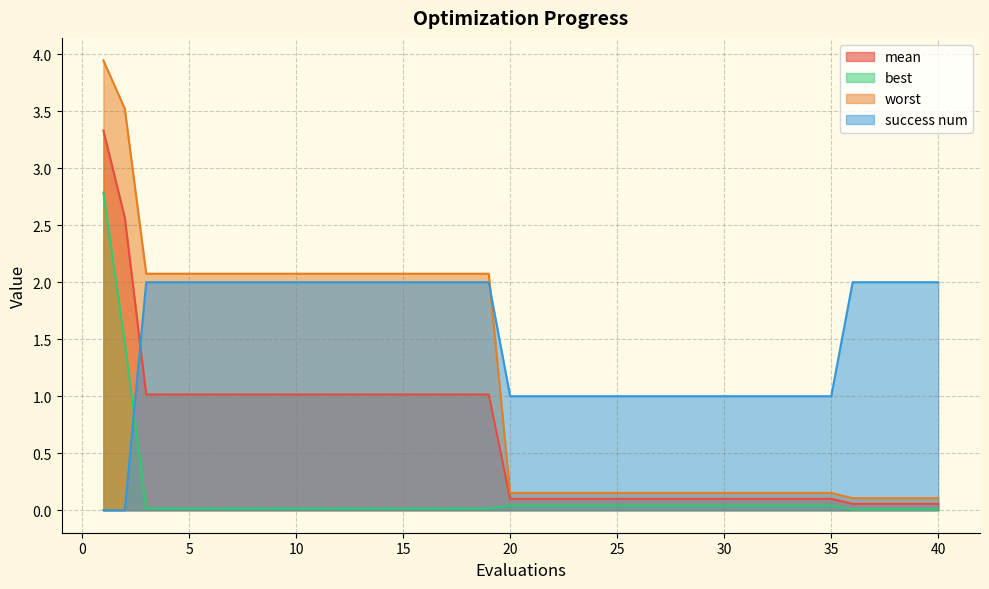

Is it true that worst equals 0.1 at 30?

False